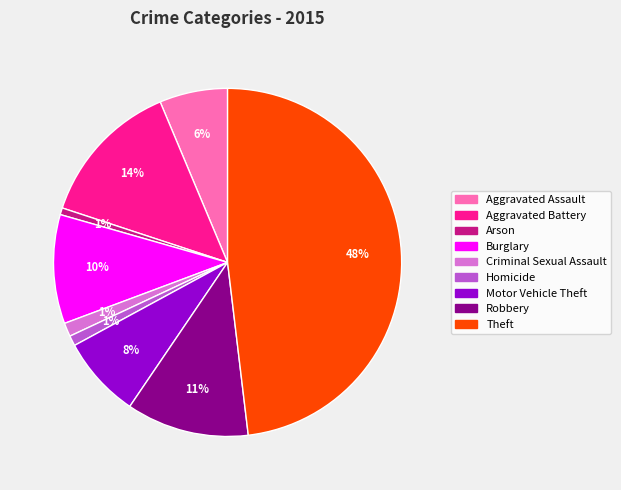

To the nearest percent, what percentage of the pie is Theft?

48%